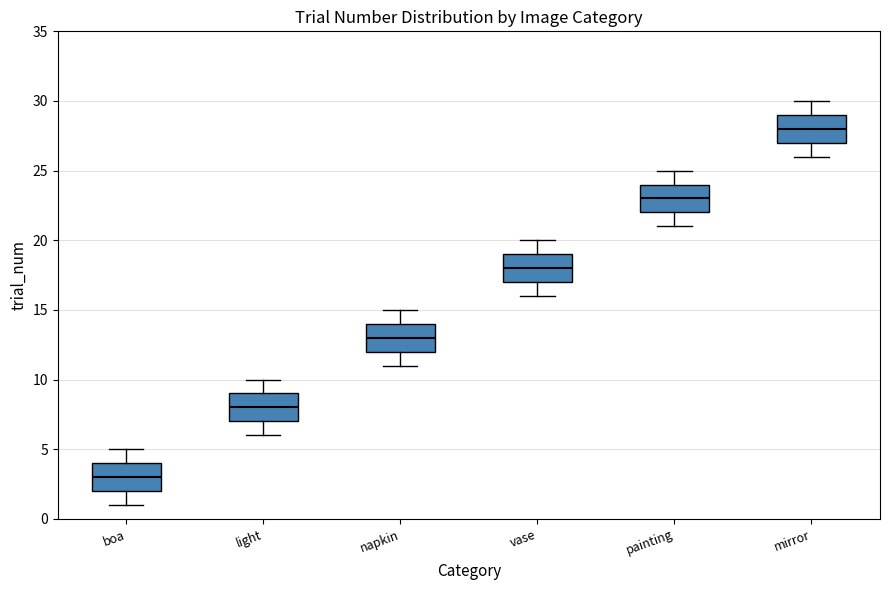

Which box's median line is the lowest?

boa